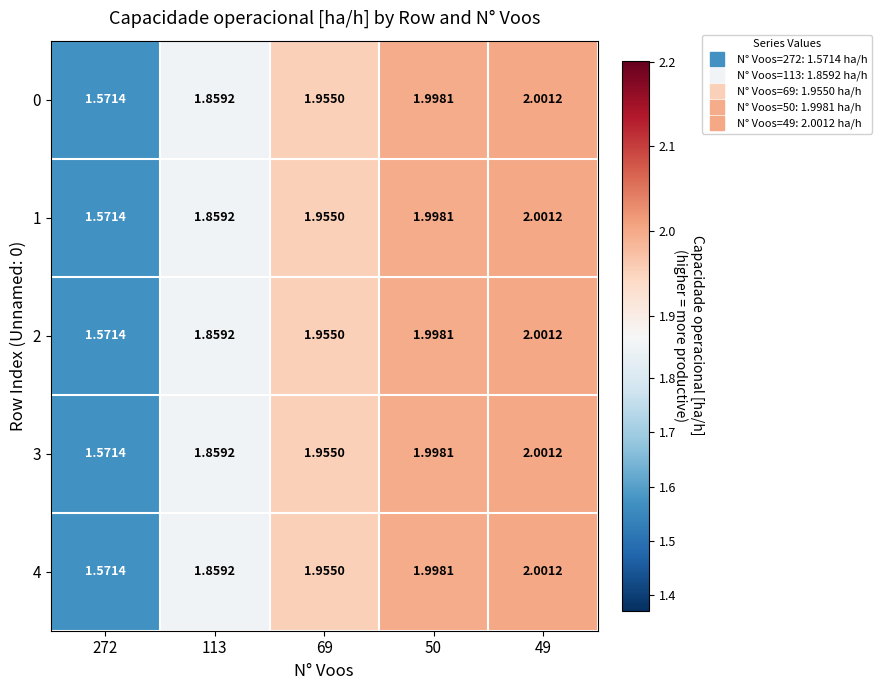

Is the value of 1 at 50 greater than the value of 2 at 272?

Yes